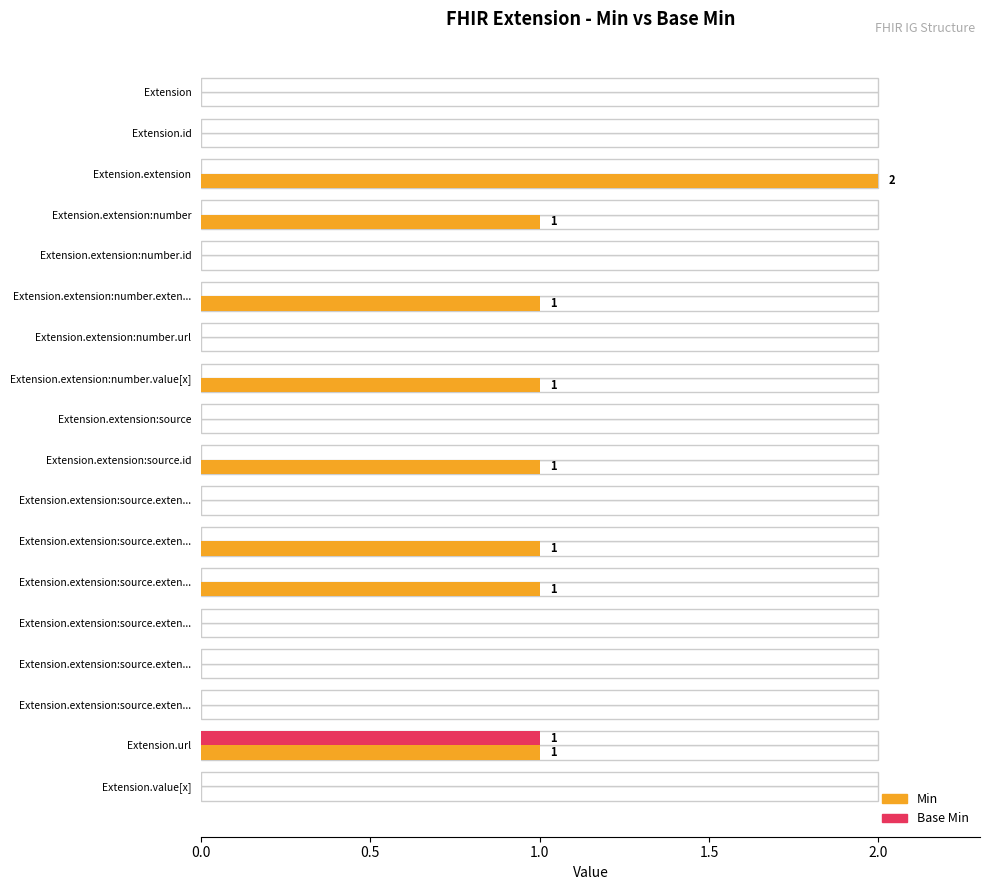

List the series in order of their overall mean, lowest first.

Base Min, Min